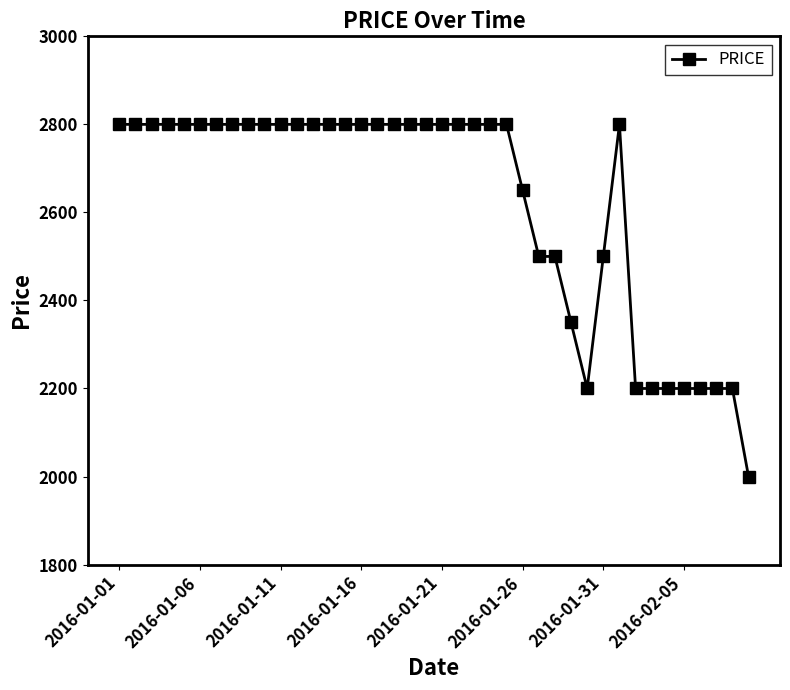

What is the value of the 1st point from the left?

2800